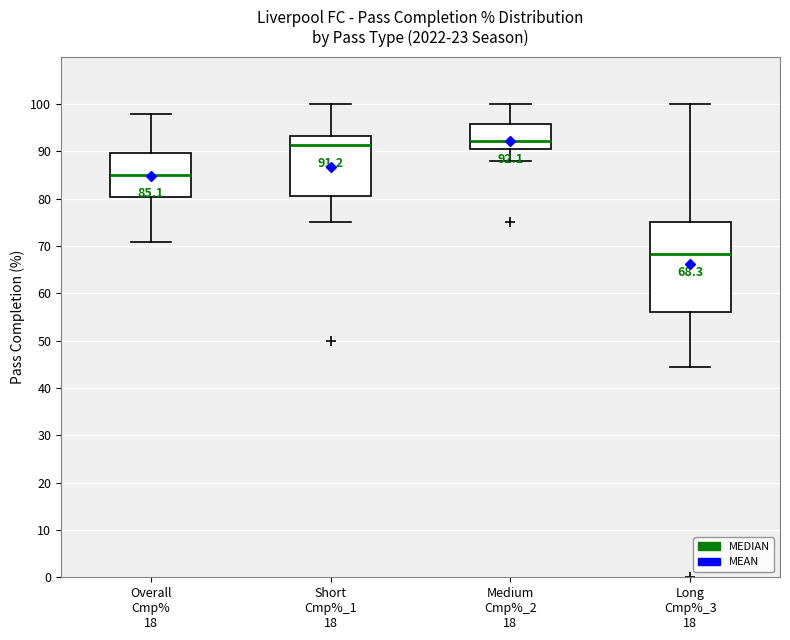

Which box's median line is the lowest?

Long Cmp%_3 18